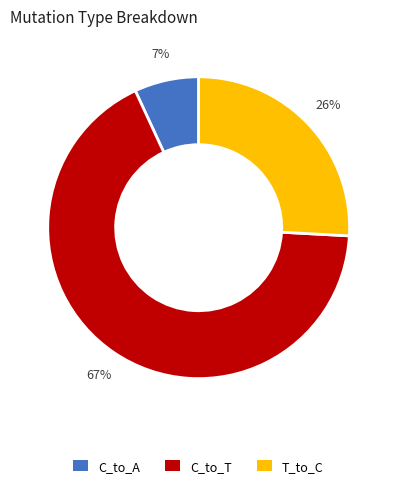

To the nearest percent, what is the average slice percentage?

33%